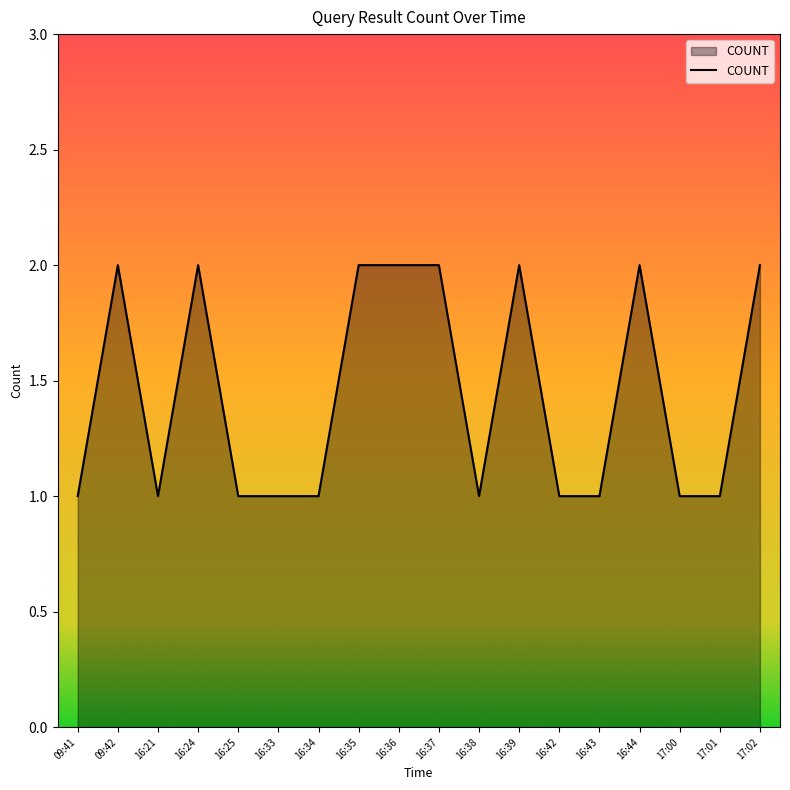

What position from the left is 16:38?

11